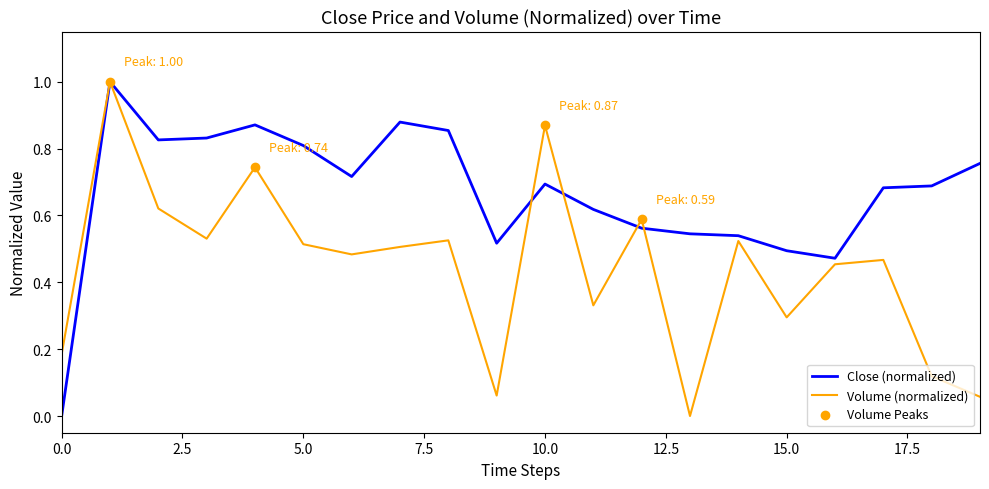

Which series has the largest total across all categories?

Close (normalized)